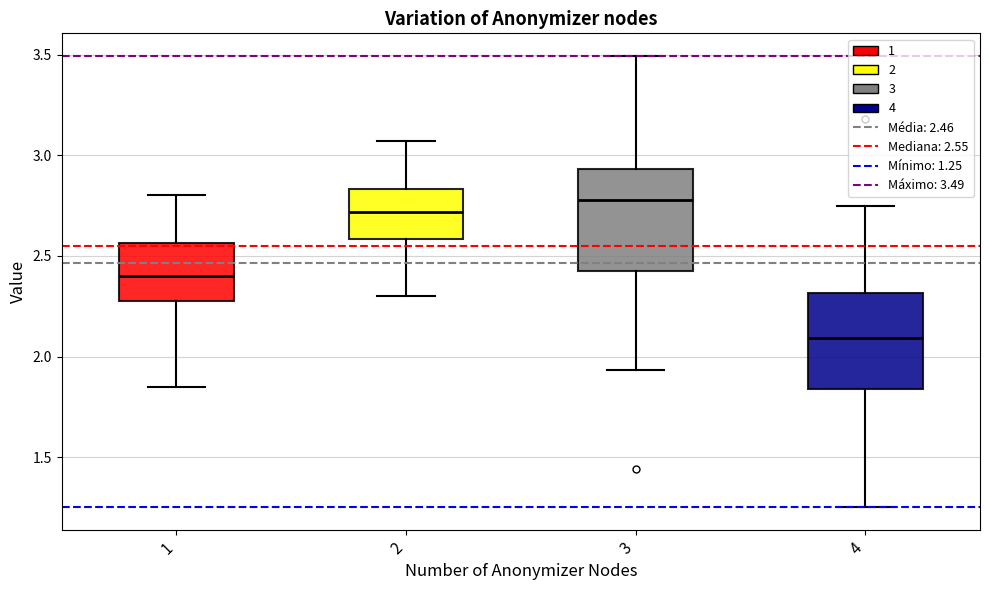

Reading left to right, read every box against the y-axis: the position of its median line, the range the box covers, and the ends of its whiskers. The values are not printed on the chart, so give them approximately, as read against the axis.

1: median 2.40, box 2.25 to 2.55, whiskers 1.85 to 2.80
2: median 2.70, box 2.60 to 2.85, whiskers 2.30 to 3.05
3: median 2.80, box 2.45 to 2.95, whiskers 1.95 to 3.50
4: median 2.10, box 1.85 to 2.30, whiskers 1.25 to 2.75